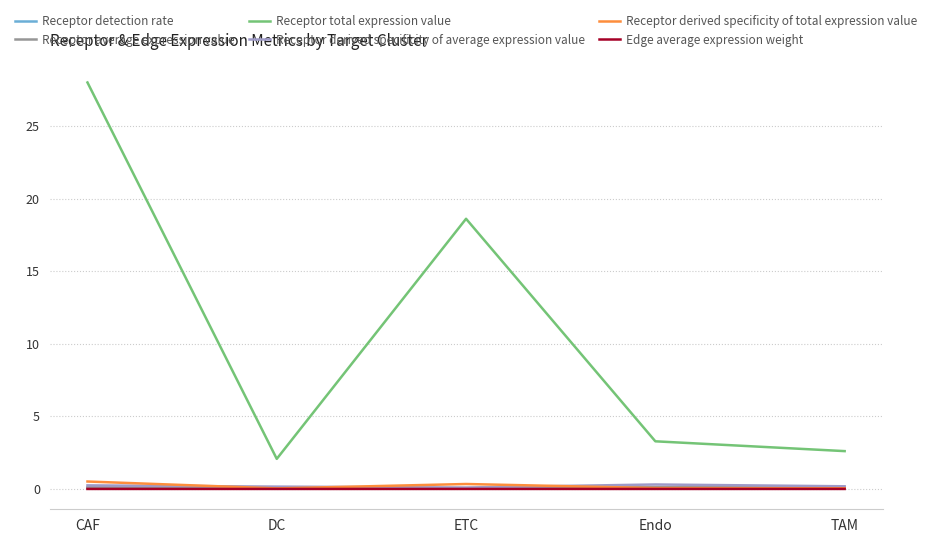

Is it true that Receptor total expression value equals 2.6 at TAM?

True